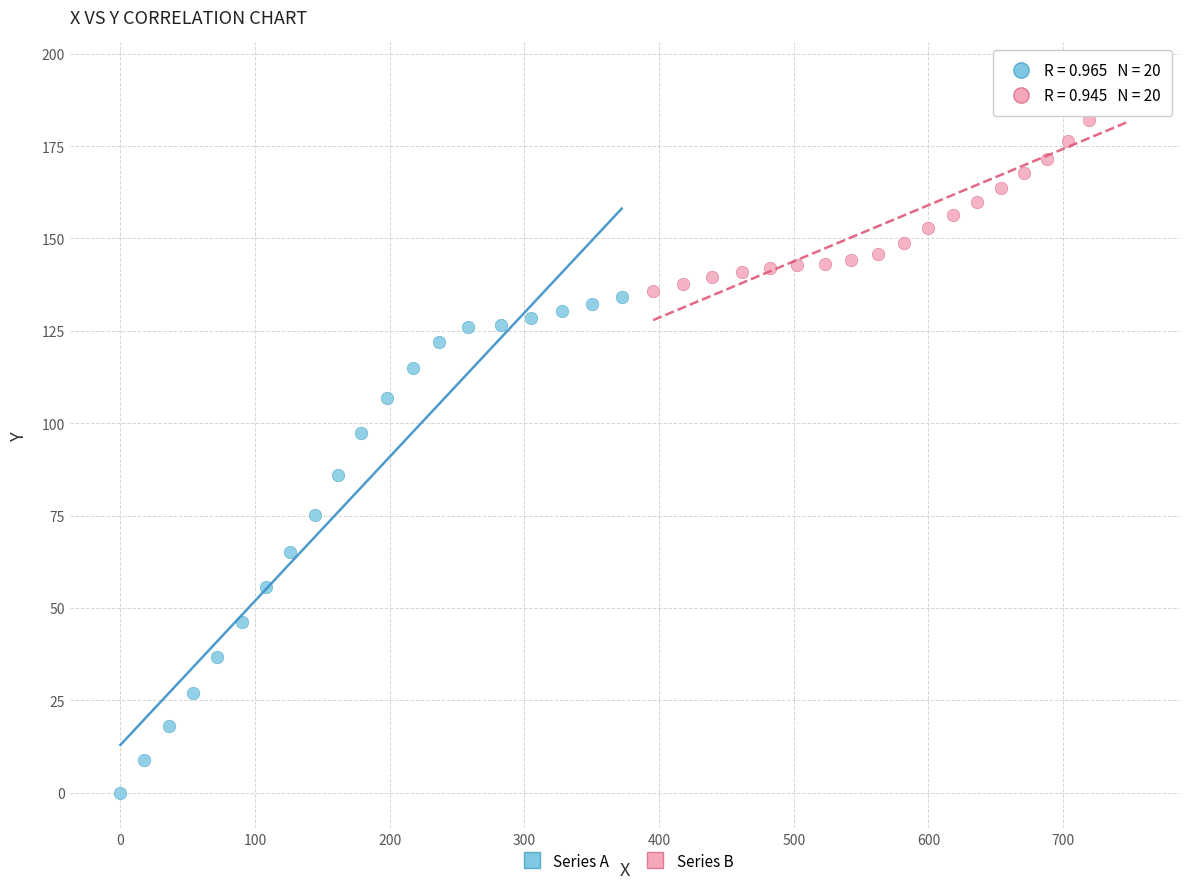

Which series reaches the maximum Y coordinate?

Series B